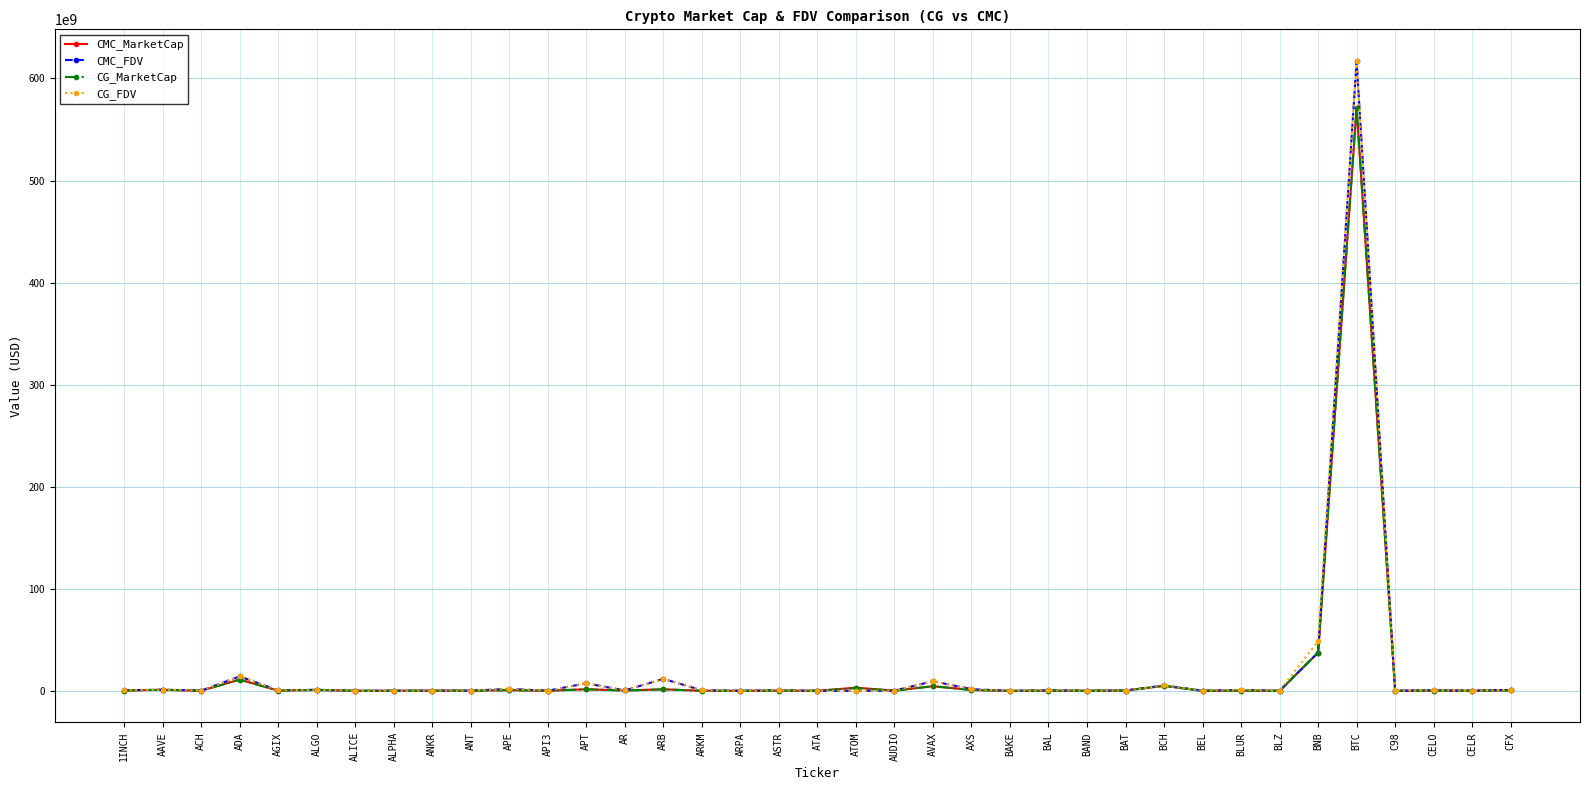

What are all the series names shown in the legend?

CMC_MarketCap, CMC_FDV, CG_MarketCap, CG_FDV